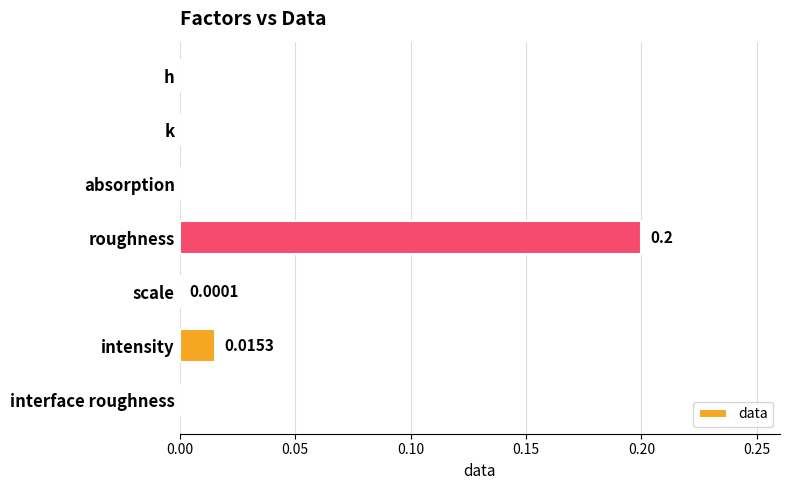

Which category has the highest value across all series?

roughness